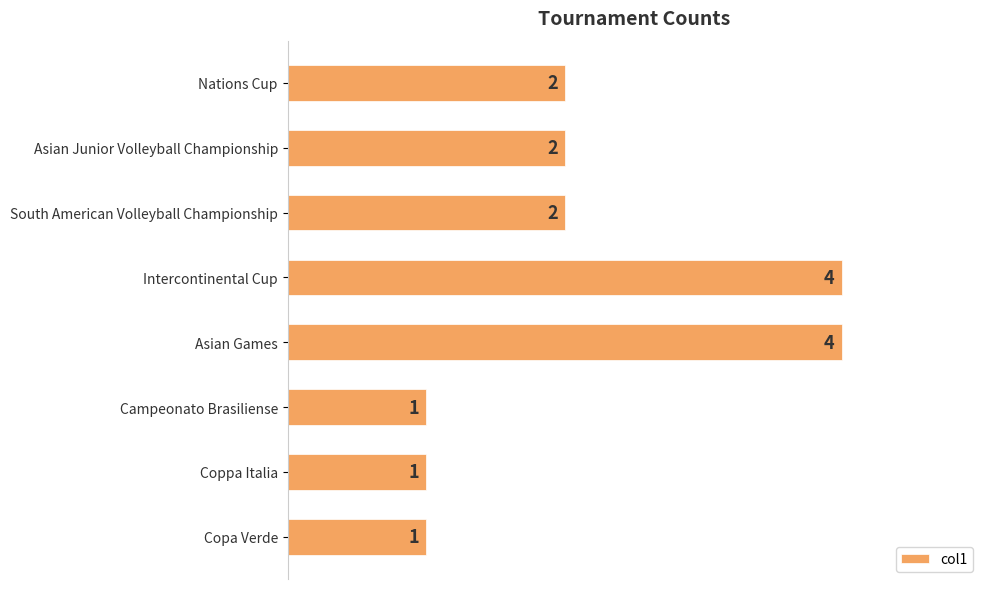

Does the chart contain stacked bars?

No